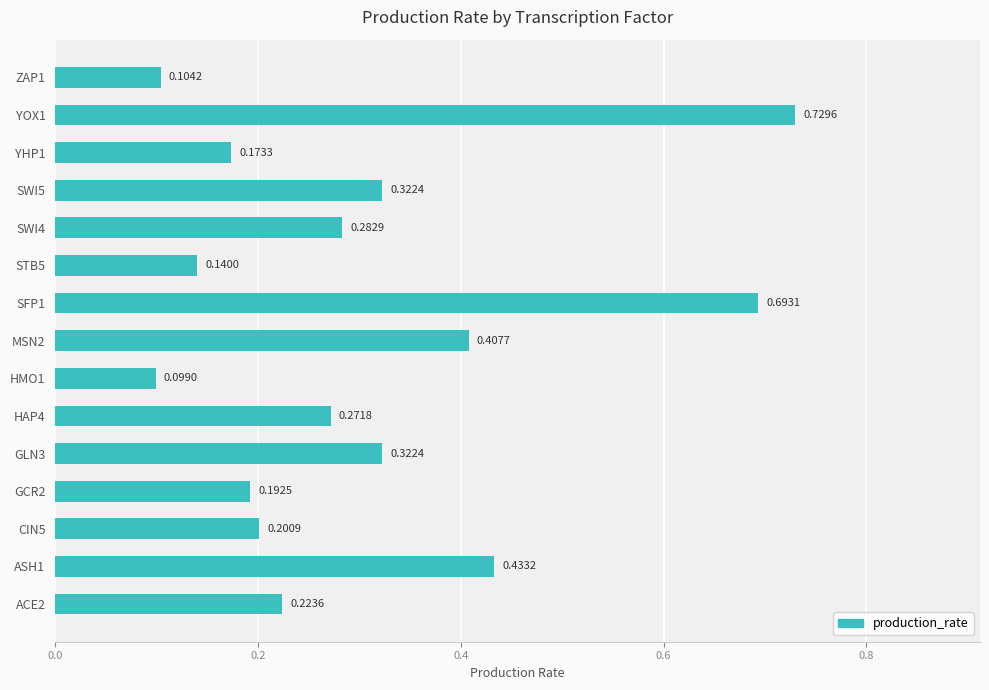

Between ZAP1 and SFP1, which is larger?

SFP1